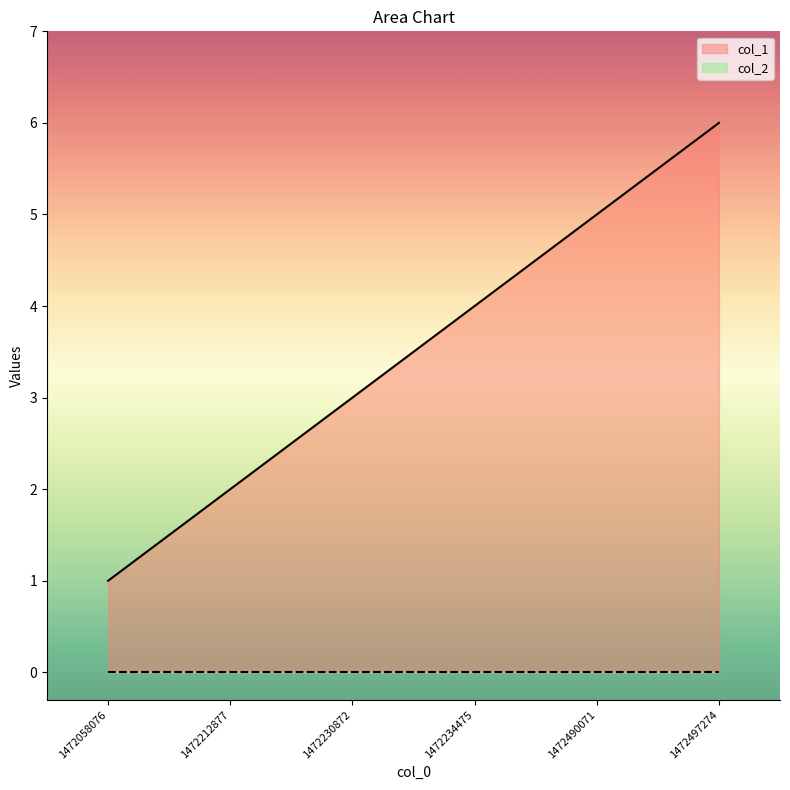

What is the maximum value shown in the chart?

6